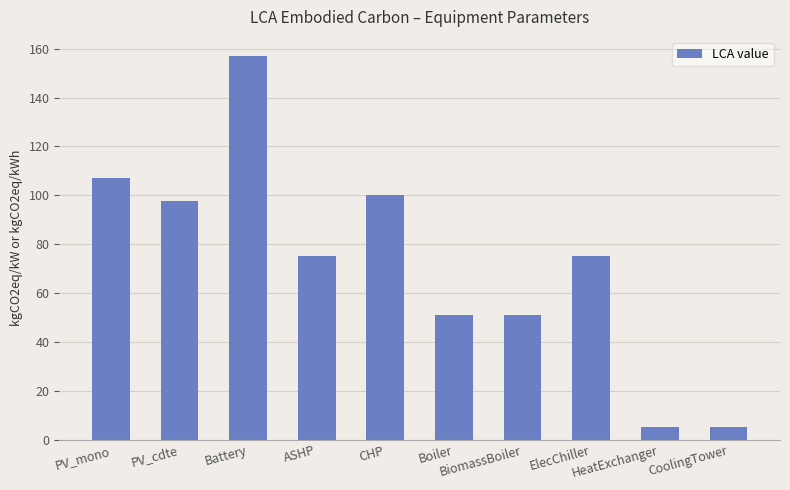

Reading right to left, list all the values displayed in this chart.

5.0	5.0	75.0	51.0	51.0	100.0	75.0	157.0	97.6	107.1